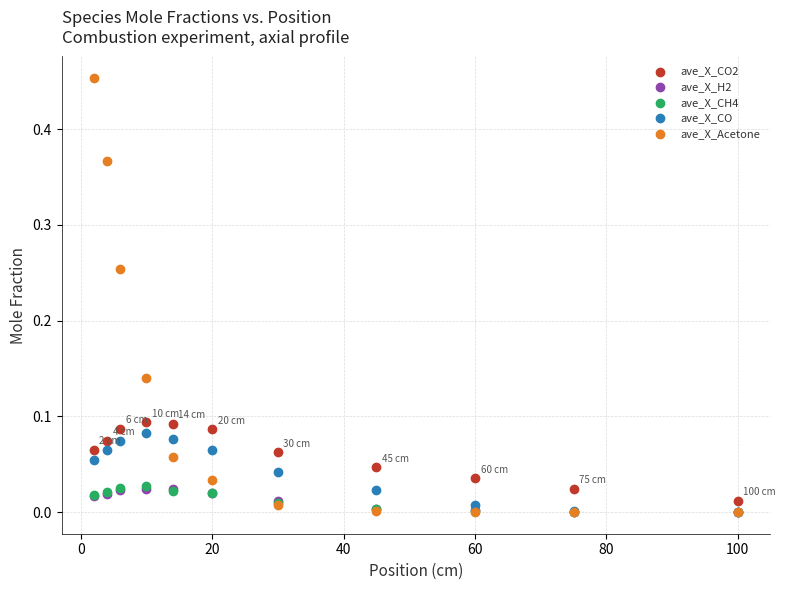

What are all the series names shown in the legend?

ave_X_CO2, ave_X_H2, ave_X_CH4, ave_X_CO, ave_X_Acetone